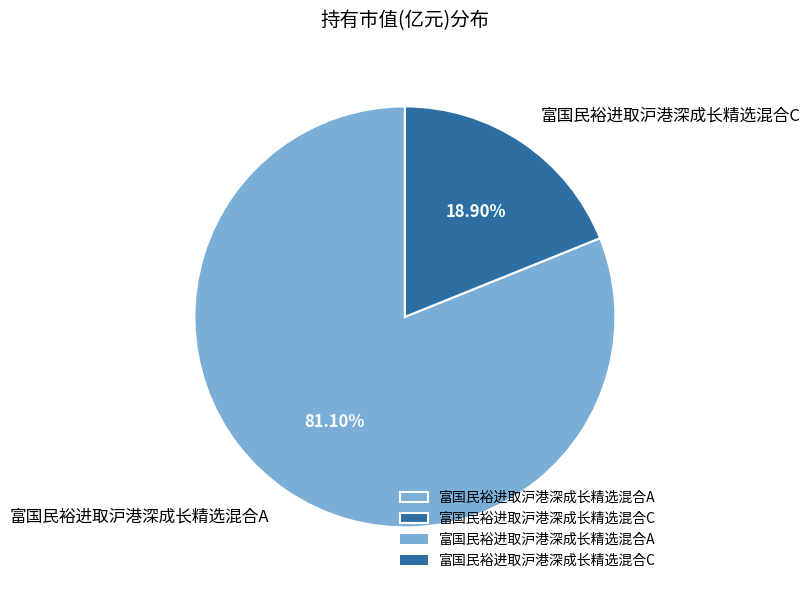

Which slice is the smallest?

富国民裕进取沪港深成长精选混合C